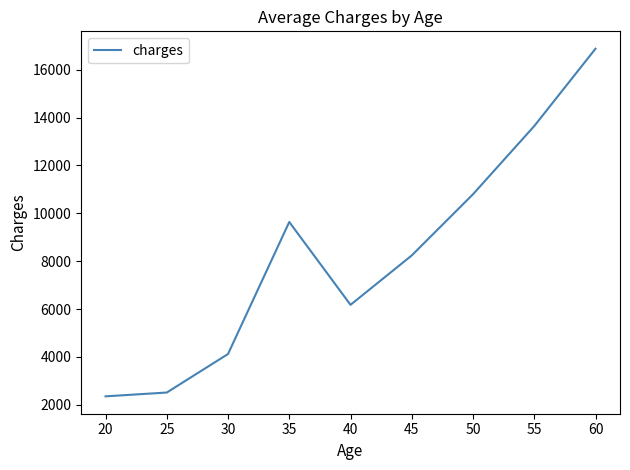

Is it true that the value at 55 is 7422.2?

False